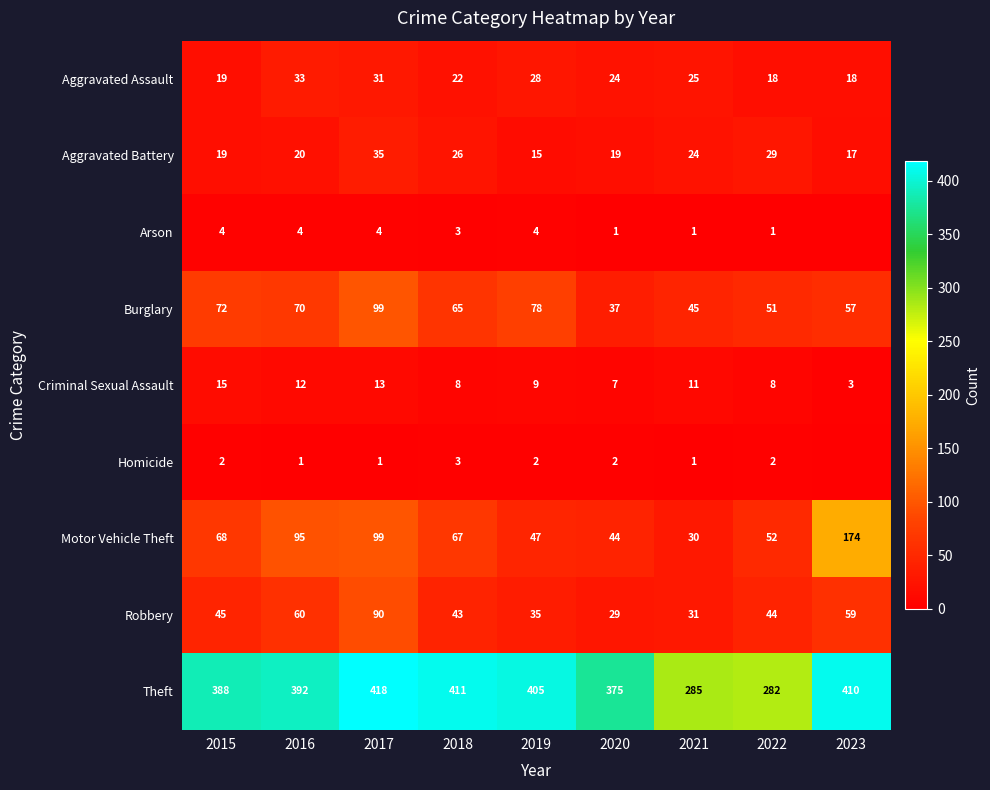

The value of Arson at 2021 is 1. True or false?

True